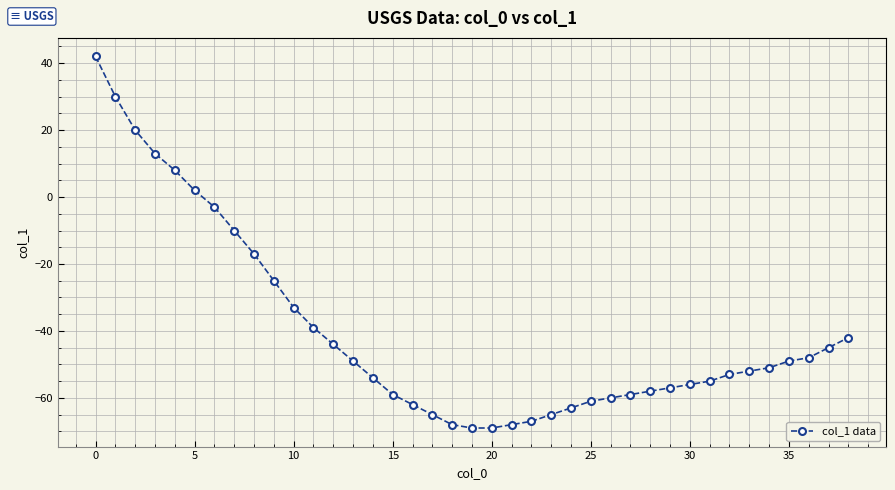

True or false: there are more than 2 points higher than both neighbors.

False